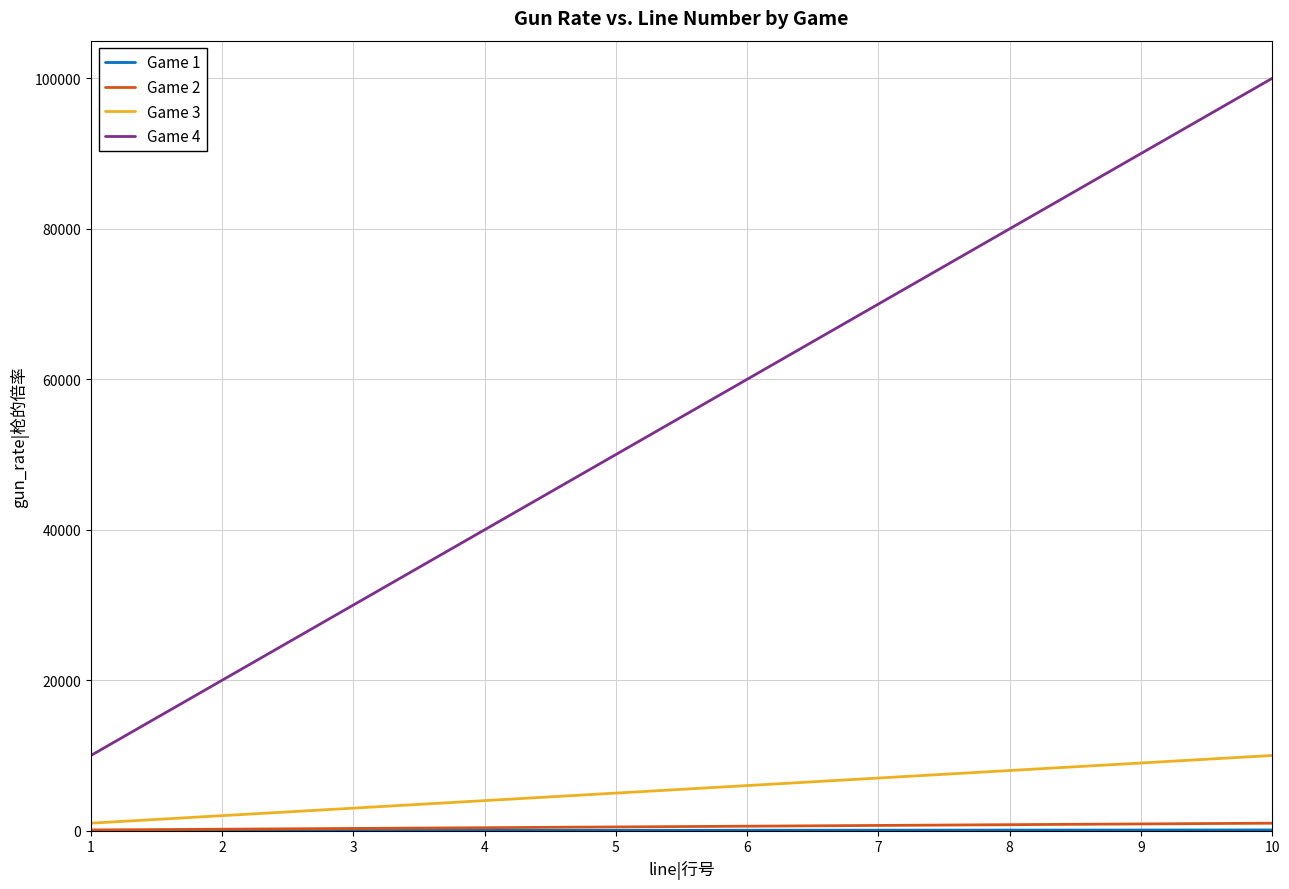

Which series has the largest total across all categories?

Game 4